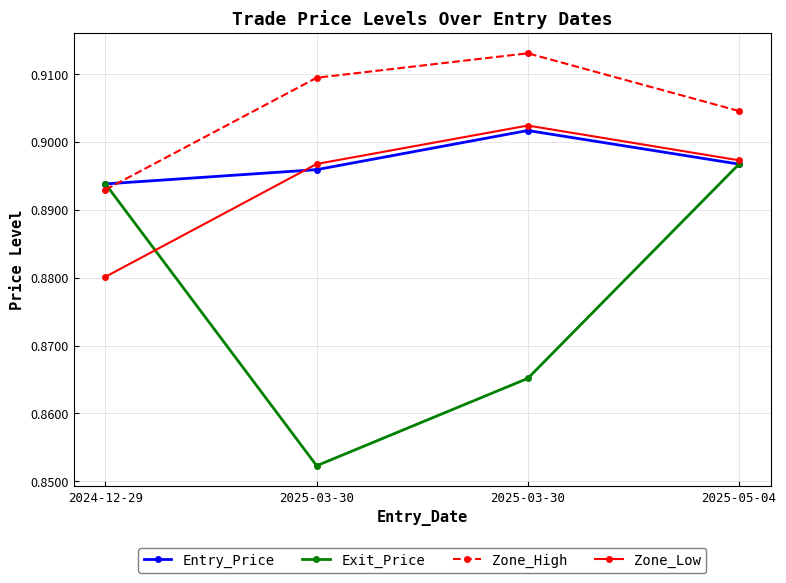

What are all the series names shown in the legend?

Entry_Price, Exit_Price, Zone_High, Zone_Low